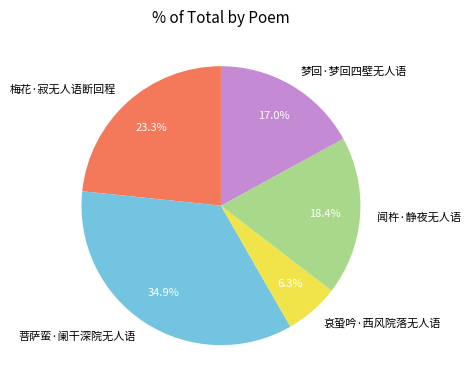

Count the number of slices in the pie.

5